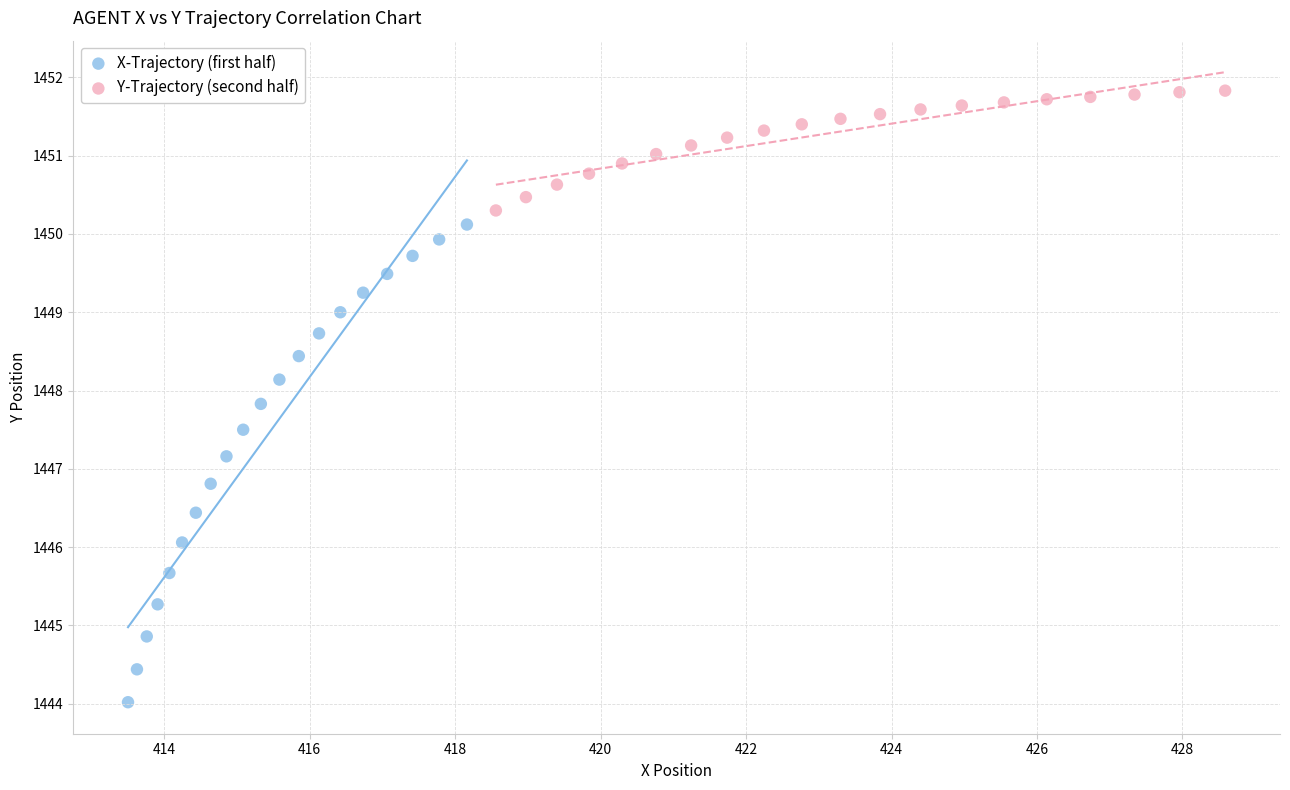

Which series reaches the maximum Y coordinate?

Y-Trajectory (second half)